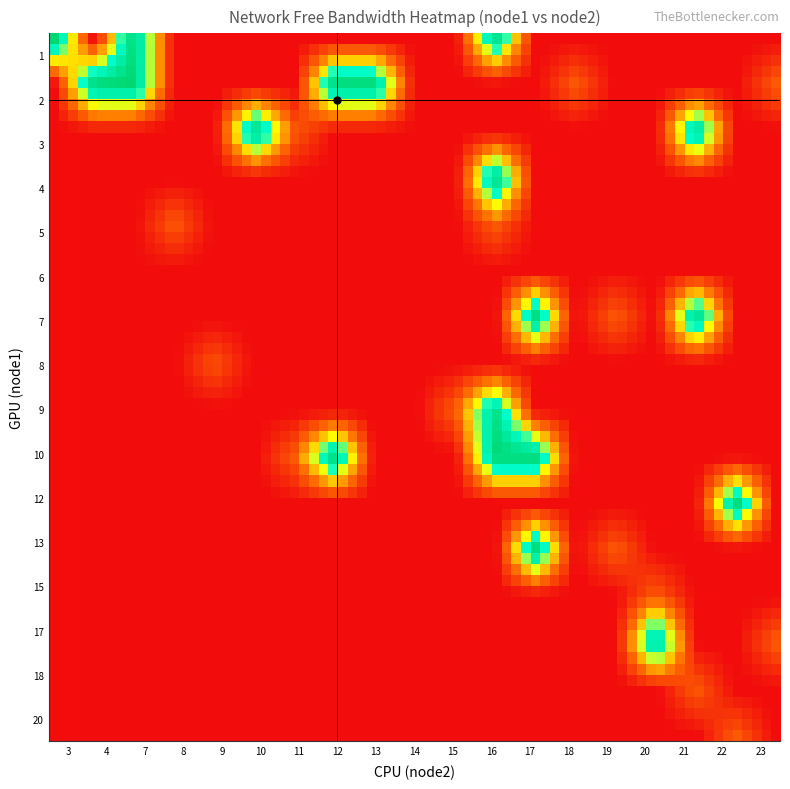

Reading left to right, extract all data points from this chart.

r0: 0=1.0	1=3.0	2=99503.8
r1: 0=1.0	1=7.0	2=99484.8
r2: 0=1.0	1=16.0	2=93759.8
r3: 0=2.0	1=4.0	2=99874.0
r4: 0=2.0	1=7.0	2=99871.7
r5: 0=2.0	1=12.0	2=99985.6
r6: 0=2.0	1=13.0	2=99928.6
r7: 0=2.0	1=18.0	2=24999.9
r8: 0=2.0	1=23.0	2=24958.3
r9: 0=3.0	1=10.0	2=99817.1
r10: 0=3.0	1=11.0	2=24839.6
r11: 0=3.0	1=14.0	2=1548.6
r12: 0=3.0	1=21.0	2=99529.9
r13: 0=4.0	1=16.0	2=99874.0
r14: 0=5.0	1=8.0	2=24998.6
r15: 0=5.0	1=16.0	2=24972.5
r16: 0=6.0	1=7.0	2=1401.5
r17: 0=6.0	1=19.0	2=1514.2
r18: 0=7.0	1=17.0	2=99539.4
r19: 0=7.0	1=19.0	2=24985.6
r20: 0=7.0	1=21.0	2=99833.7
r21: 0=8.0	1=9.0	2=22656.4
r22: 0=9.0	1=15.0	2=24996.2
r23: 0=9.0	1=16.0	2=93831.0
r24: 0=10.0	1=11.0	2=24850.3
r25: 0=10.0	1=12.0	2=99745.9
r26: 0=10.0	1=16.0	2=99531.1
r27: 0=10.0	1=17.0	2=99770.8
r28: 0=12.0	1=22.0	2=99914.4
r29: 0=13.0	1=14.0	2=1549.8
r30: 0=13.0	1=17.0	2=99933.4
r31: 0=13.0	1=19.0	2=24966.6
r32: 0=15.0	1=20.0	2=24998.6
r33: 0=17.0	1=20.0	2=99976.1
r34: 0=17.0	1=23.0	2=24959.5
r35: 0=18.0	1=21.0	2=24814.7
r36: 0=20.0	1=22.0	2=24999.8